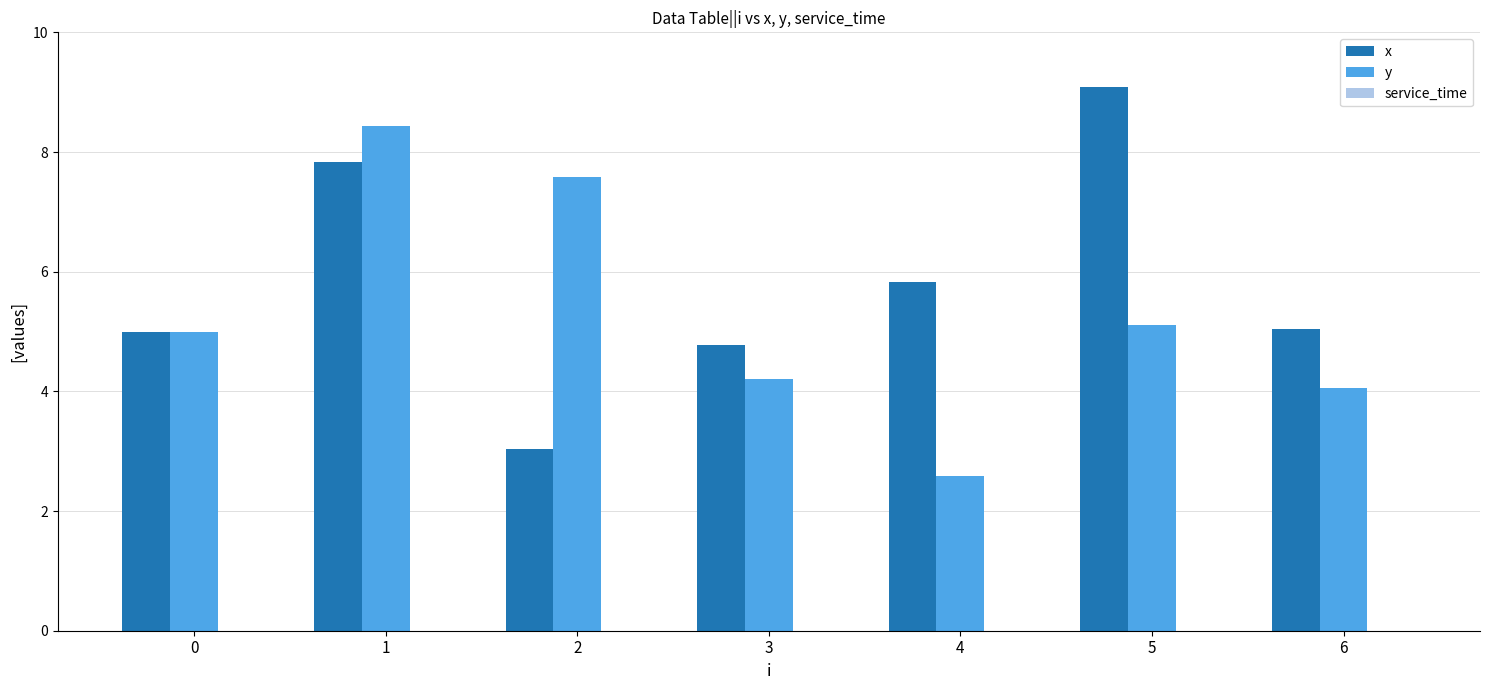

What is the difference between the highest and lowest values at 1?

0.6